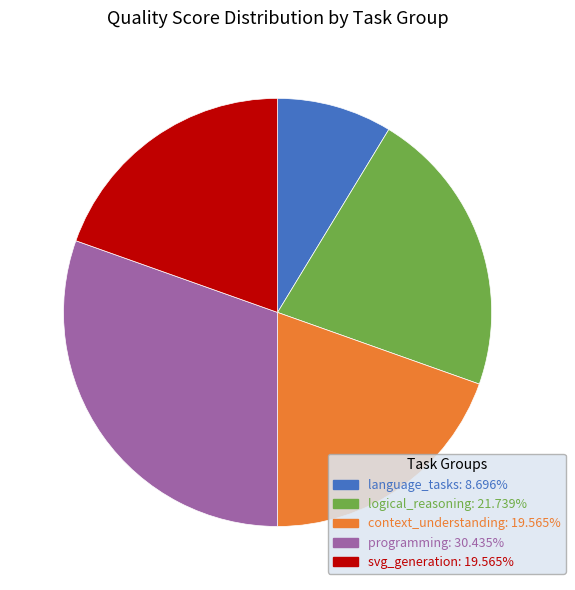

Is there a majority slice in this chart?

No